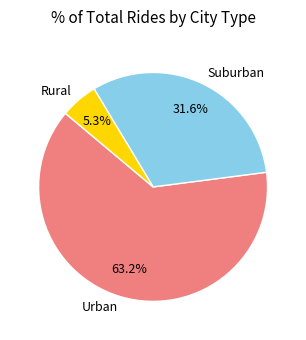

Combined, do Rural and Urban account for over 50%?

Yes